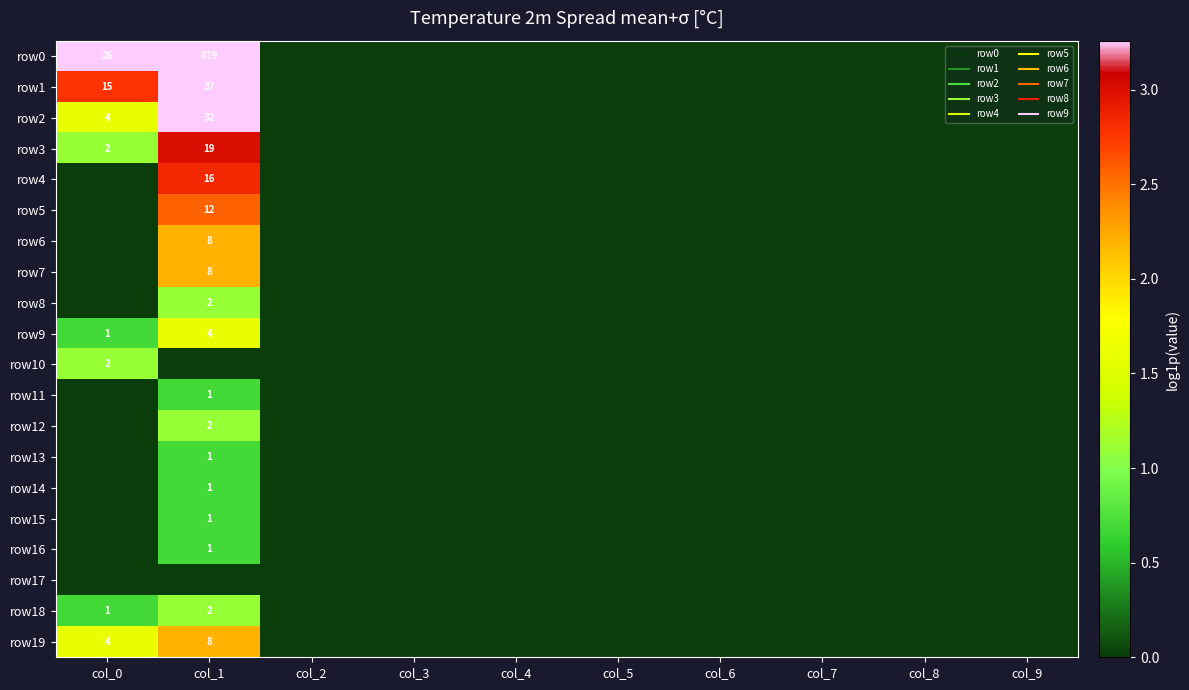

The row7 series shows -0.9 at col_8. True or false?

False